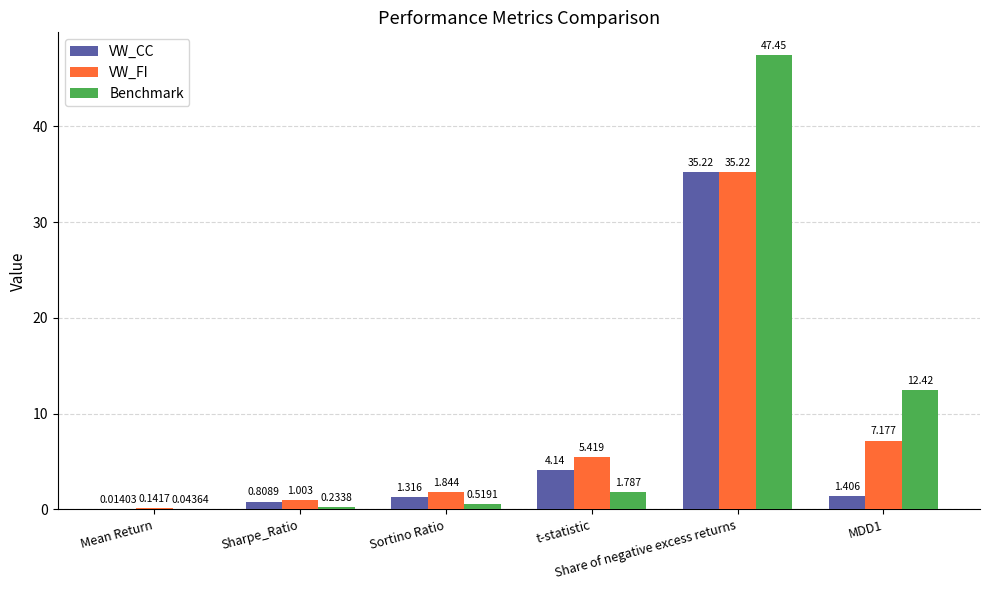

At which label does VW_FI reach its peak?

Share of negative excess returns